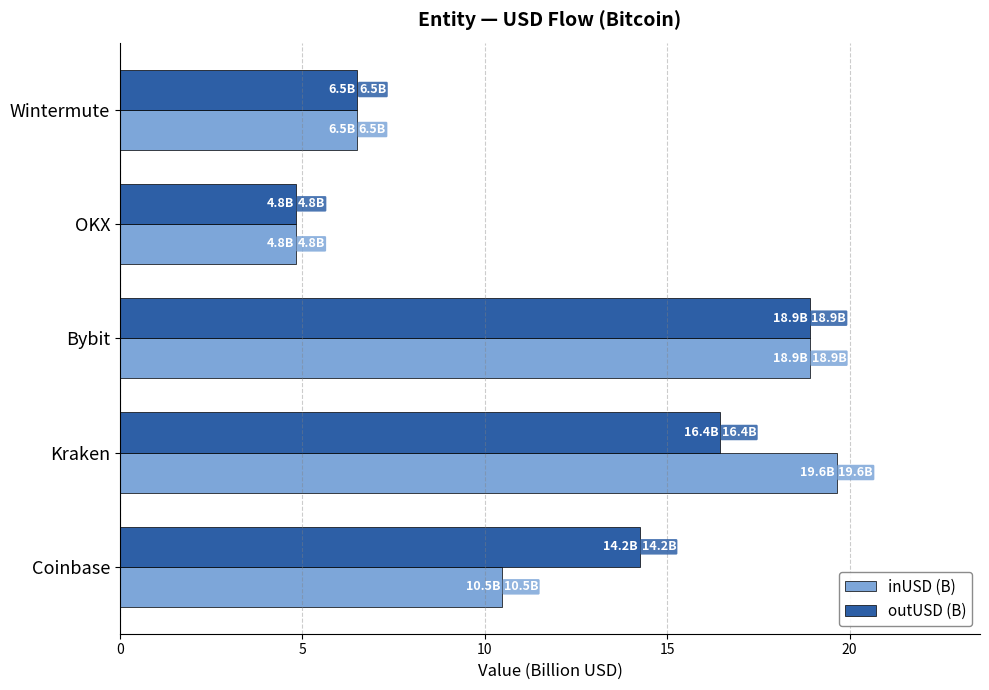

What are all the series names shown in the legend?

inUSD (B), outUSD (B)